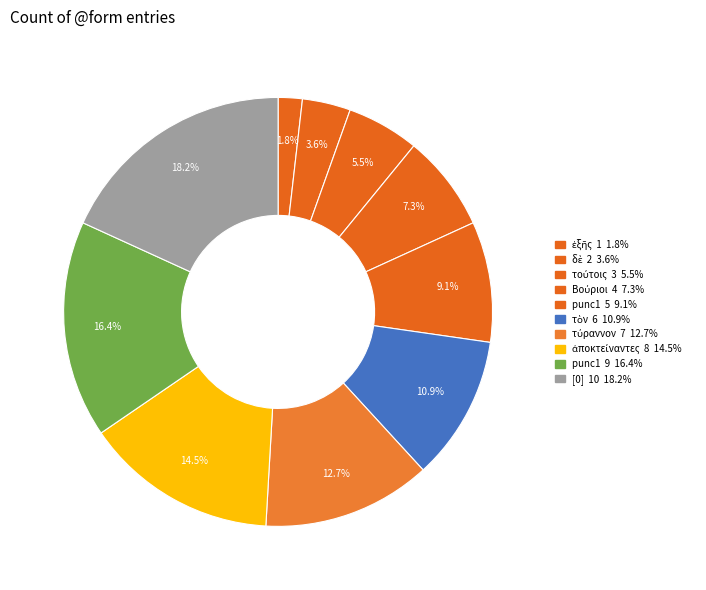

Rank the categories by value from lowest to highest.

ἑξῆς, δὲ, τούτοις, Βούριοι, punc1, τὸν, τύραννον, ἀποκτείναντες, punc1, [0]